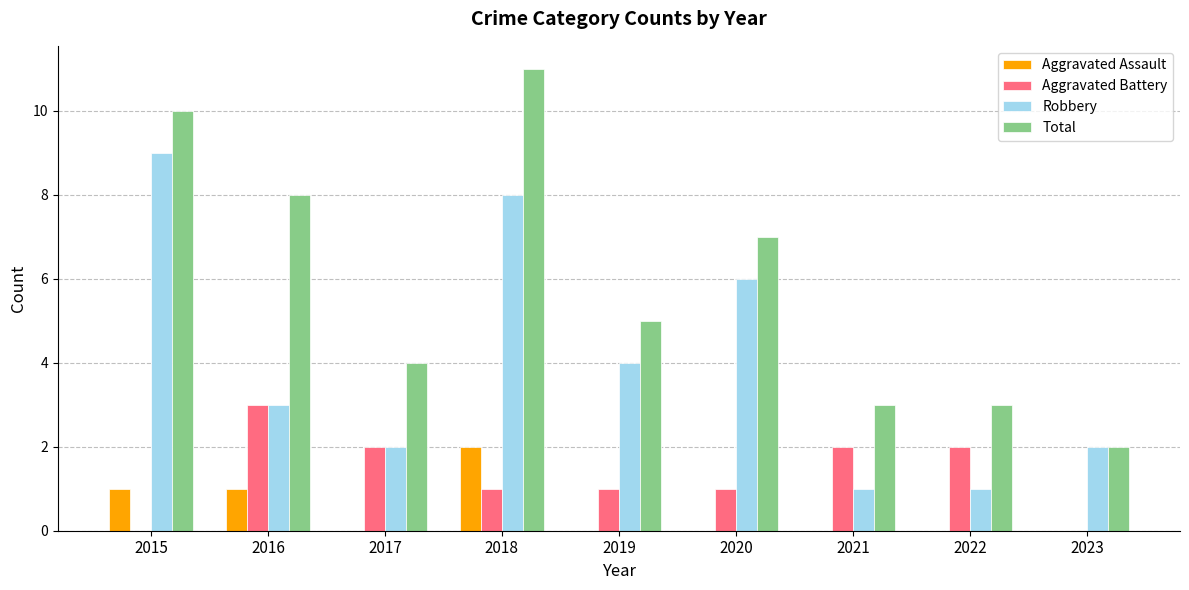

Reading left to right, what are all the values shown in this chart?

Aggravated Assault: 2015=1	2016=1	2017=0	2018=2	2019=0	2020=0	2021=0	2022=0	2023=0
Aggravated Battery: 2015=0	2016=3	2017=2	2018=1	2019=1	2020=1	2021=2	2022=2	2023=0
Robbery: 2015=9	2016=3	2017=2	2018=8	2019=4	2020=6	2021=1	2022=1	2023=2
Total: 2015=10	2016=8	2017=4	2018=11	2019=5	2020=7	2021=3	2022=3	2023=2